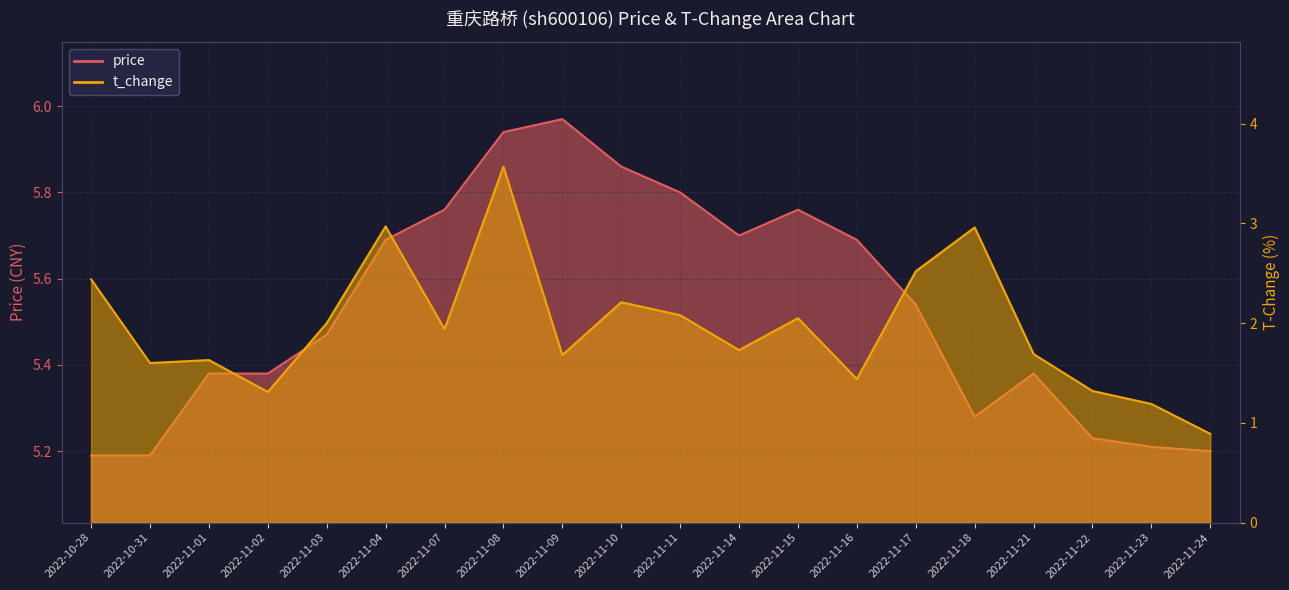

What is the lowest value of the price series?

5.2